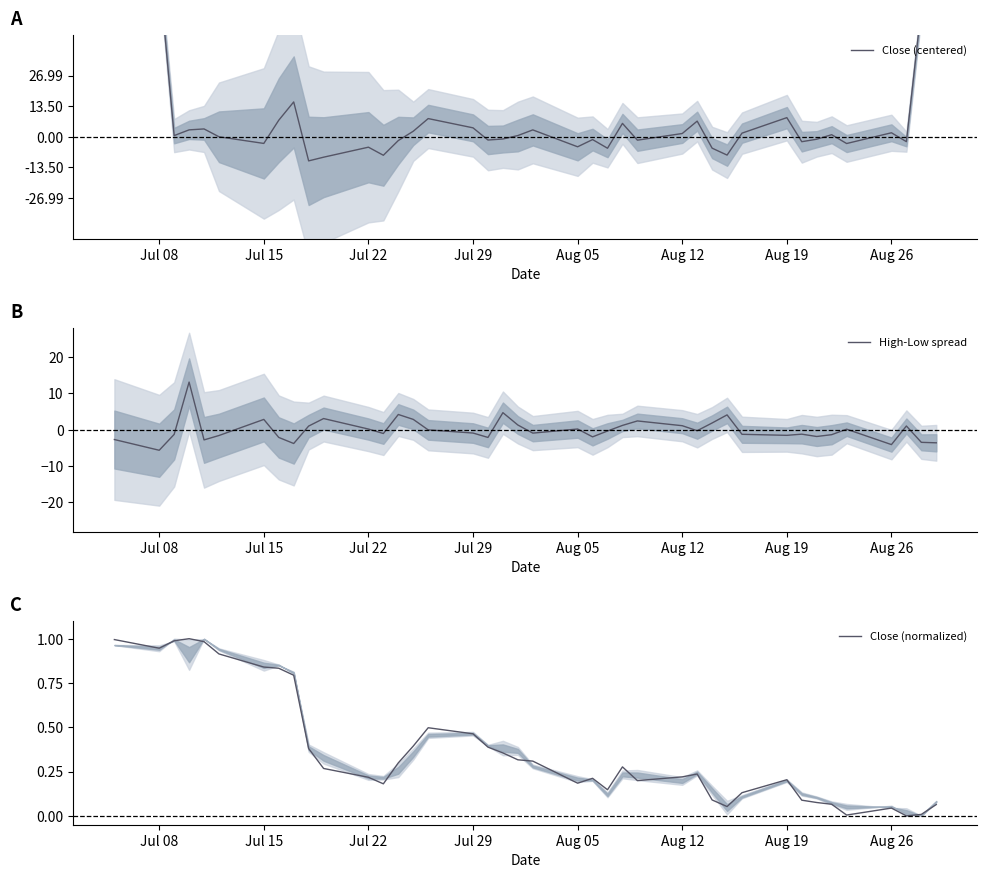

What is the sum of all Close (normalized) values?

14.7